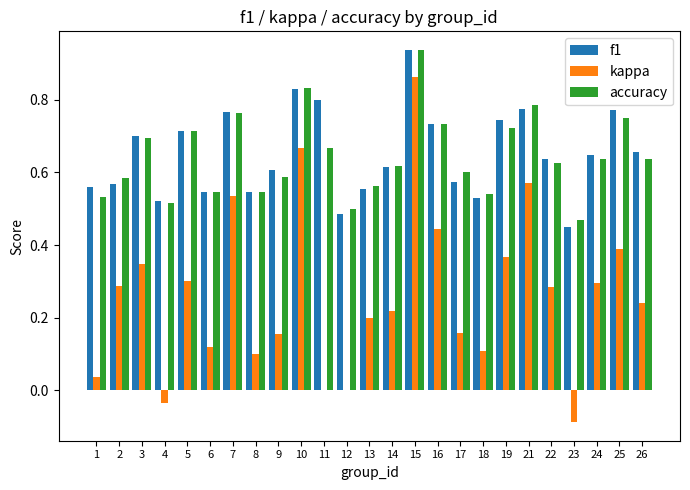

Where does the kappa series first go above 0?

1